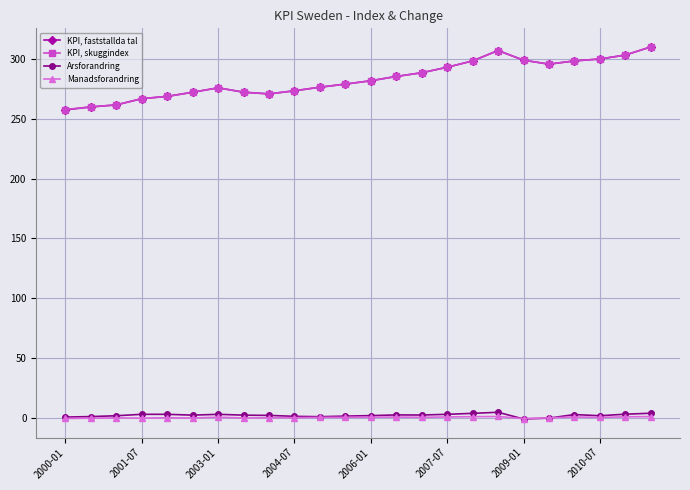

What is the maximum value shown in the chart?

310.2